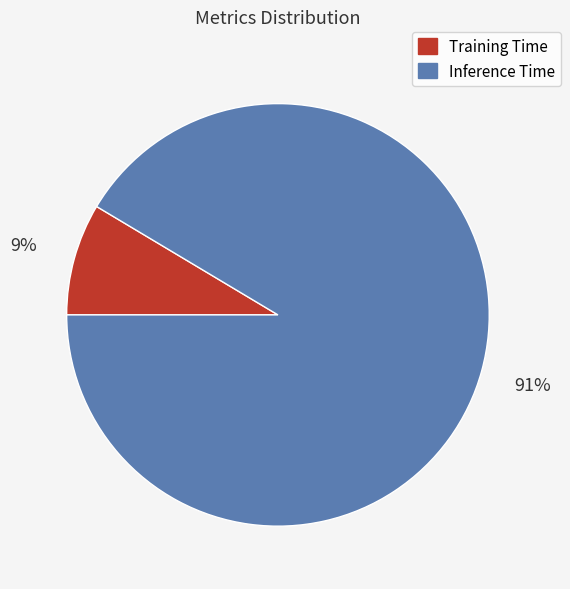

Rank the categories by value from lowest to highest.

Training Time, Inference Time